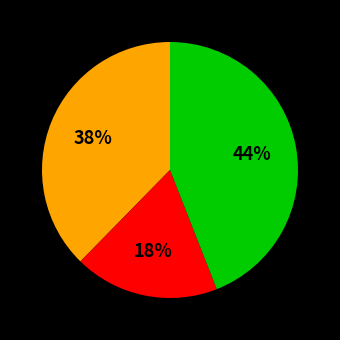

To the nearest percent, what is the average slice percentage?

33%